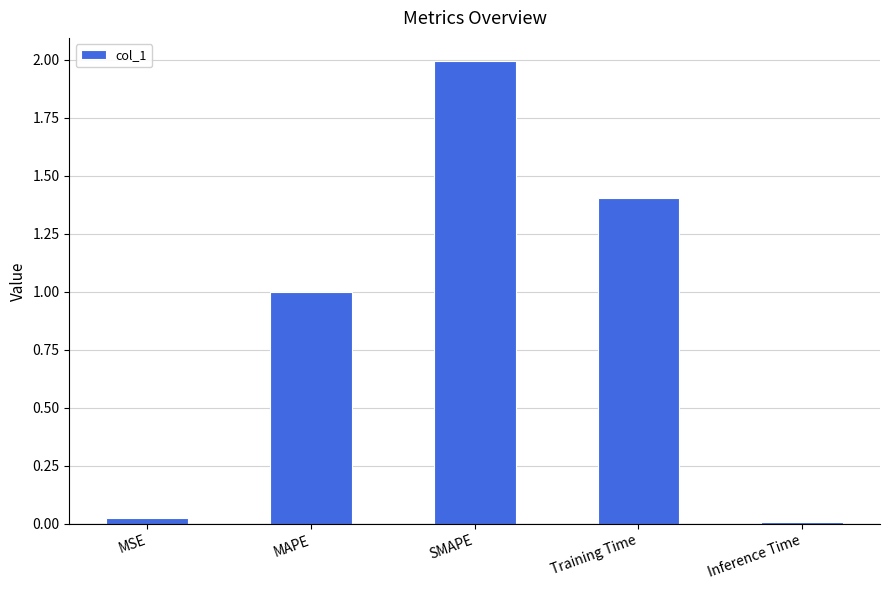

The value at SMAPE is 3.1. True or false?

False